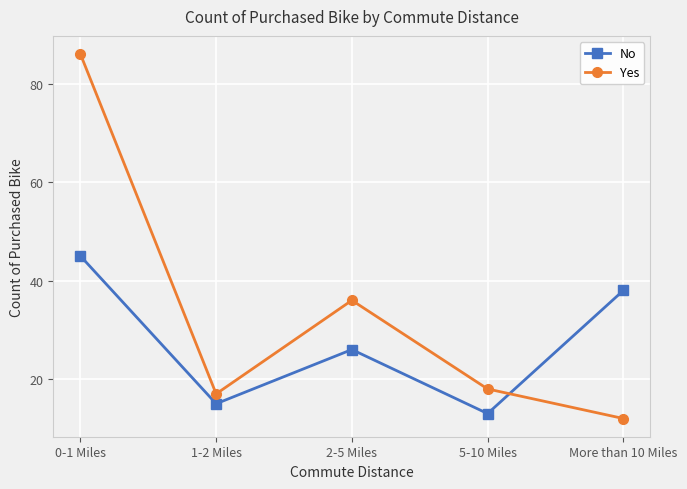

What position from the left is 0-1 Miles?

1